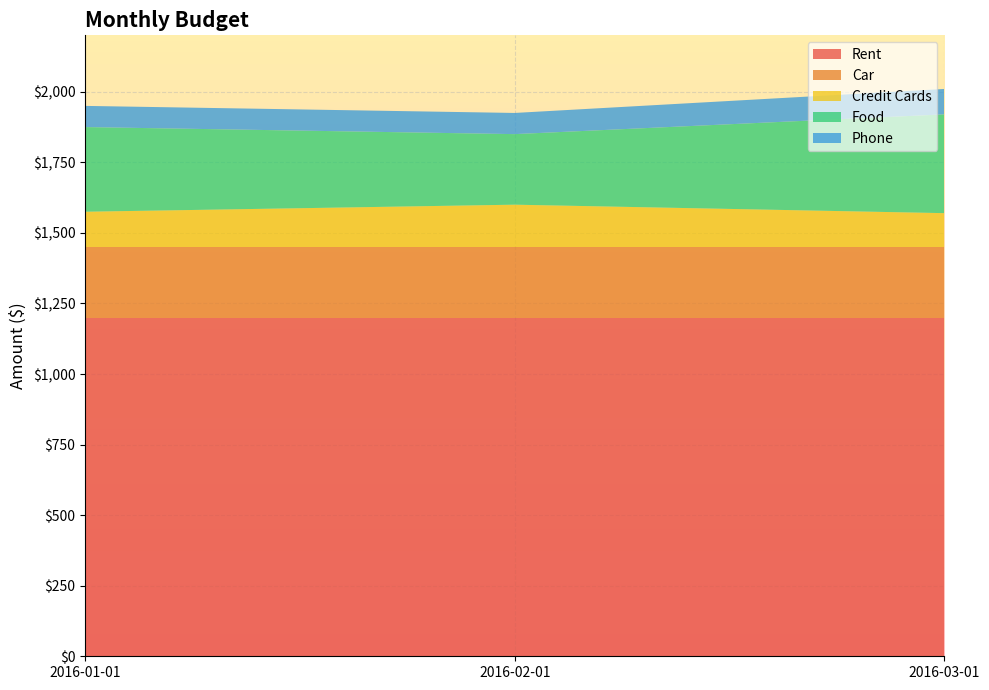

Reading left to right, list all the values displayed in this chart.

Rent: 2016-01-01=1200	2016-02-01=1200	2016-03-01=1200
Car: 2016-01-01=250	2016-02-01=250	2016-03-01=250
Credit Cards: 2016-01-01=125	2016-02-01=150	2016-03-01=120
Food: 2016-01-01=300	2016-02-01=250	2016-03-01=350
Phone: 2016-01-01=75	2016-02-01=75	2016-03-01=90